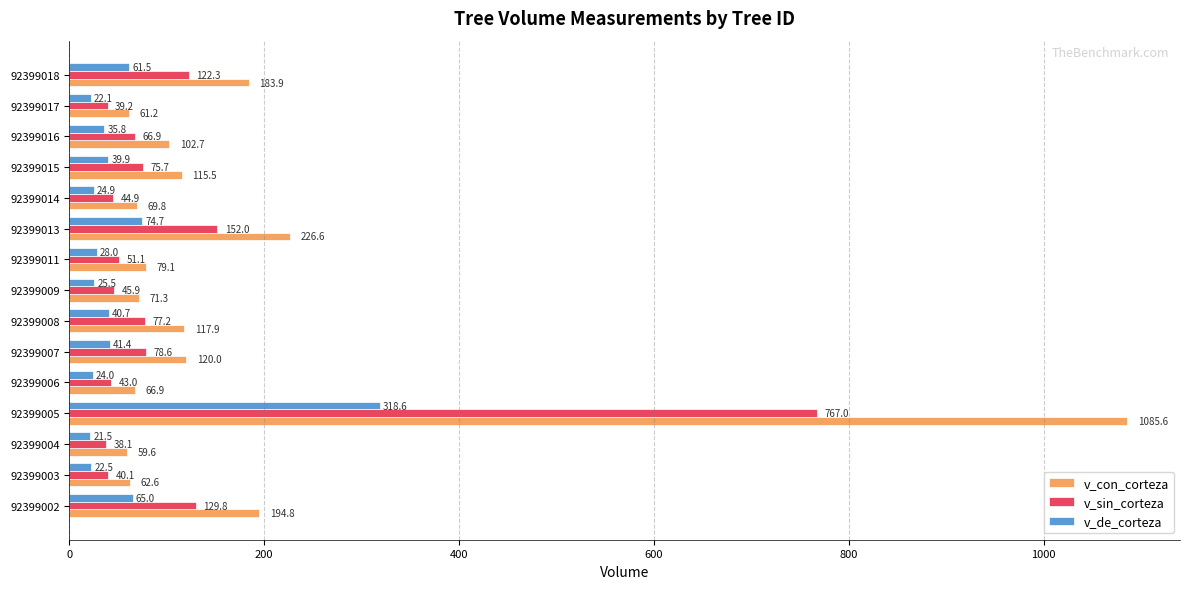

What value does the v_sin_corteza series have at 92399006?

43.0